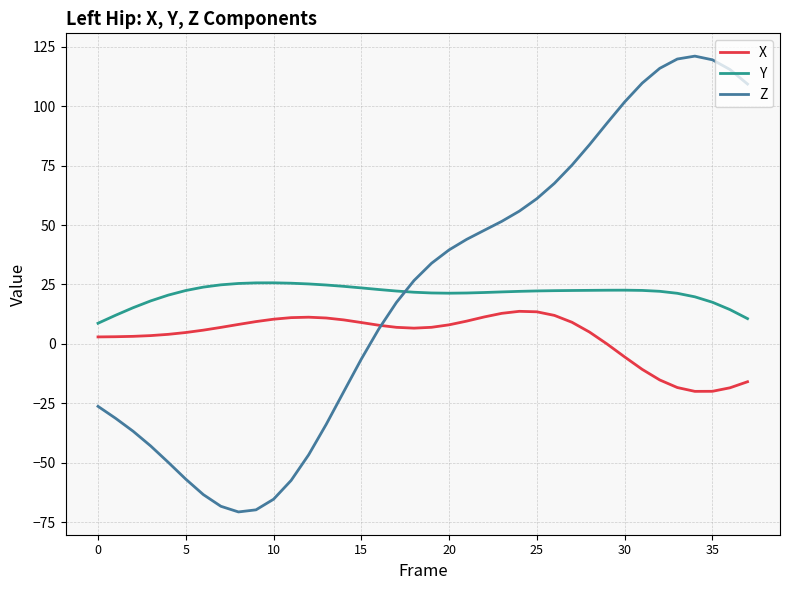

What is the smallest value displayed?

-70.7